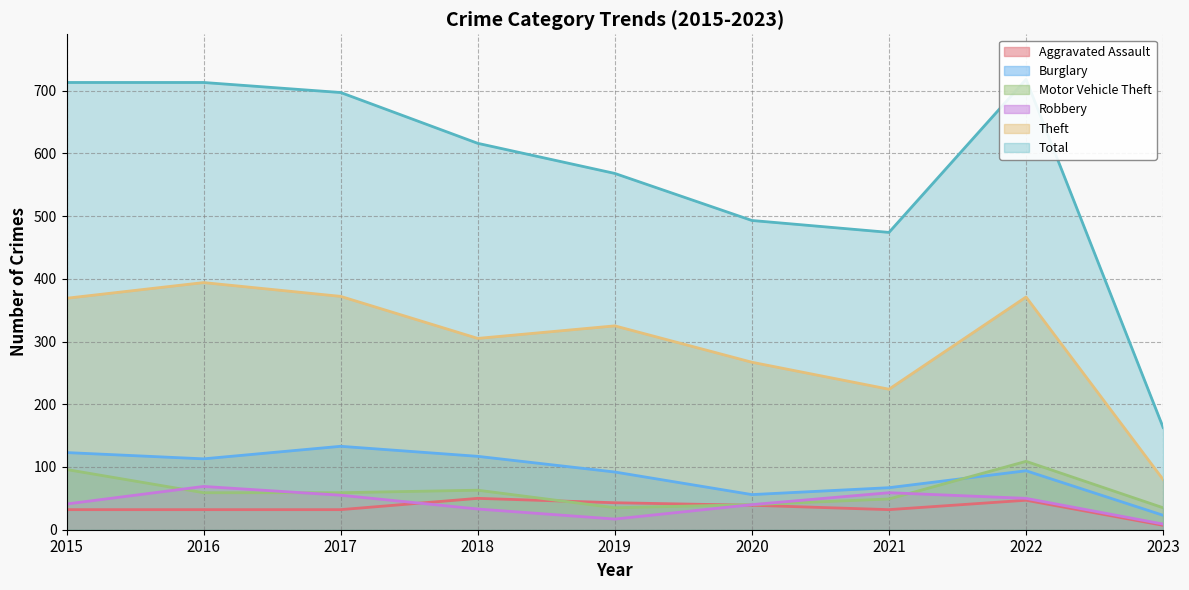

What is the difference between the Theft values at 2023 and 2017?

292